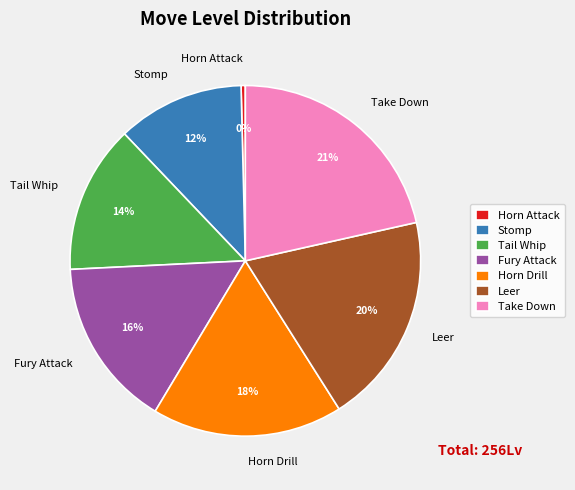

What percentage is the Stomp slice, to the nearest percent?

12%